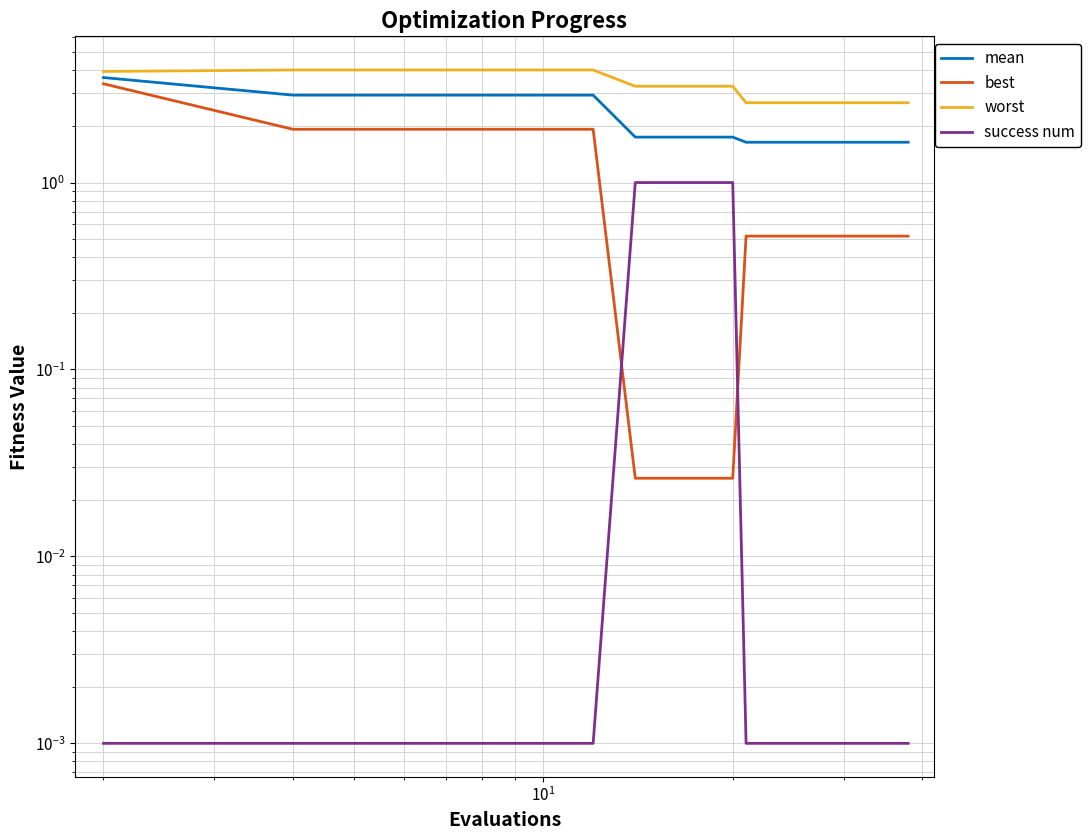

Reading left to right, transcribe all the data shown in this chart.

mean: 3.6	2.9	2.9	2.9	2.9	2.9	1.7	1.7	1.7	1.7	1.6	1.6	1.6	1.6	1.6	1.6	1.6	1.6	1.6	1.6
best: 3.4	1.9	1.9	1.9	1.9	1.9	0.0	0.0	0.0	0.0	0.5	0.5	0.5	0.5	0.5	0.5	0.5	0.5	0.5	0.5
worst: 3.9	4.0	4.0	4.0	4.0	4.0	3.3	3.3	3.3	3.3	2.7	2.7	2.7	2.7	2.7	2.7	2.7	2.7	2.7	2.7
success num: 0.0	0.0	0.0	0.0	0.0	0.0	1.0	1.0	1.0	1.0	0.0	0.0	0.0	0.0	0.0	0.0	0.0	0.0	0.0	0.0